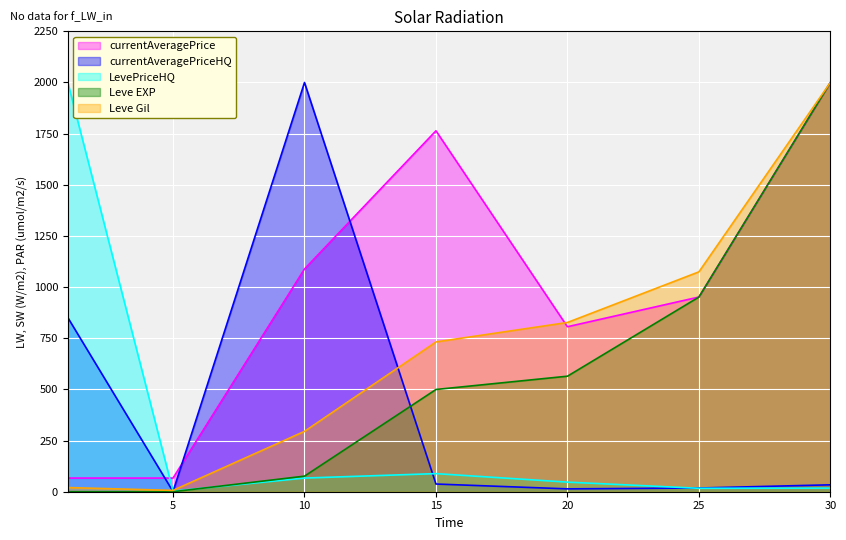

At how many categories does at least one series exceed 1351?

4